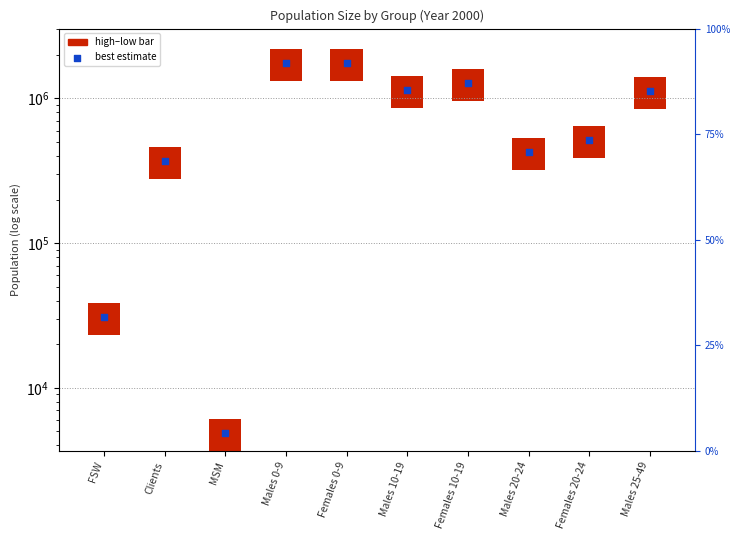

Which series reaches the maximum Y coordinate?

best estimate